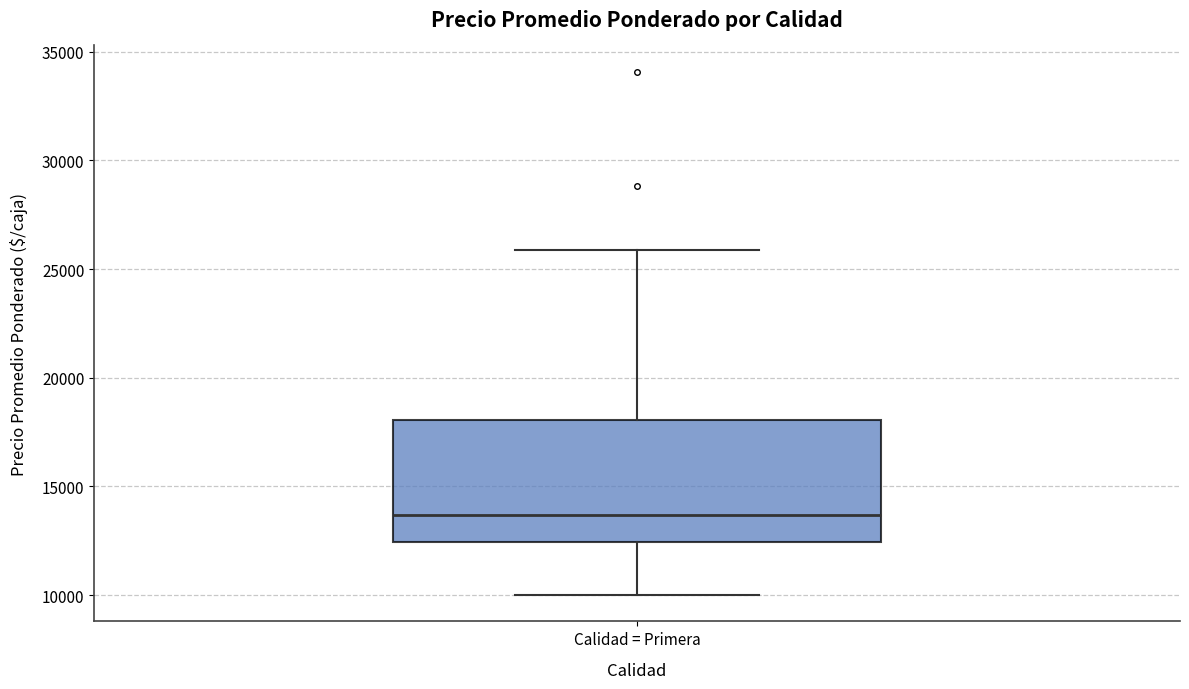

Where is the lower edge of the box for Calidad = Primera on the y-axis? The values are not printed on the chart, so give them approximately, as read against the axis.

12500